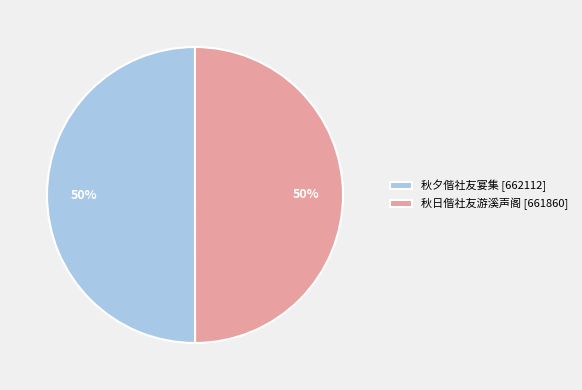

To the nearest percent, what portion does 秋夕偕社友宴集 [662112] represent?

50%